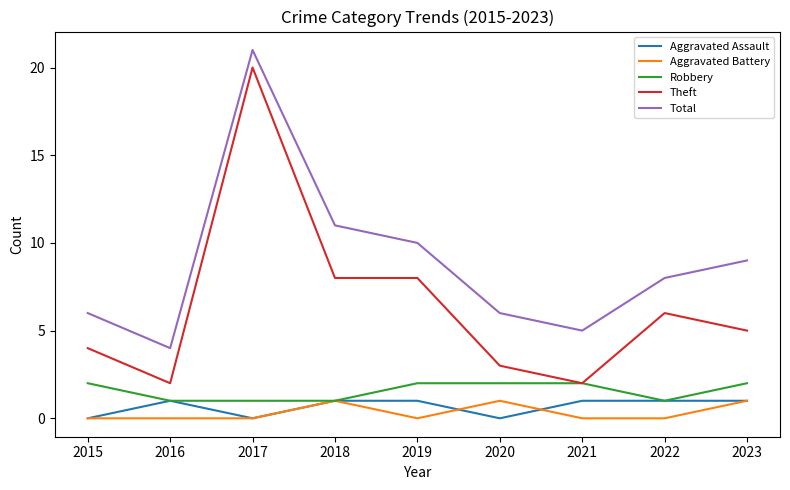

The Aggravated Battery series shows 0 at 2017. True or false?

True